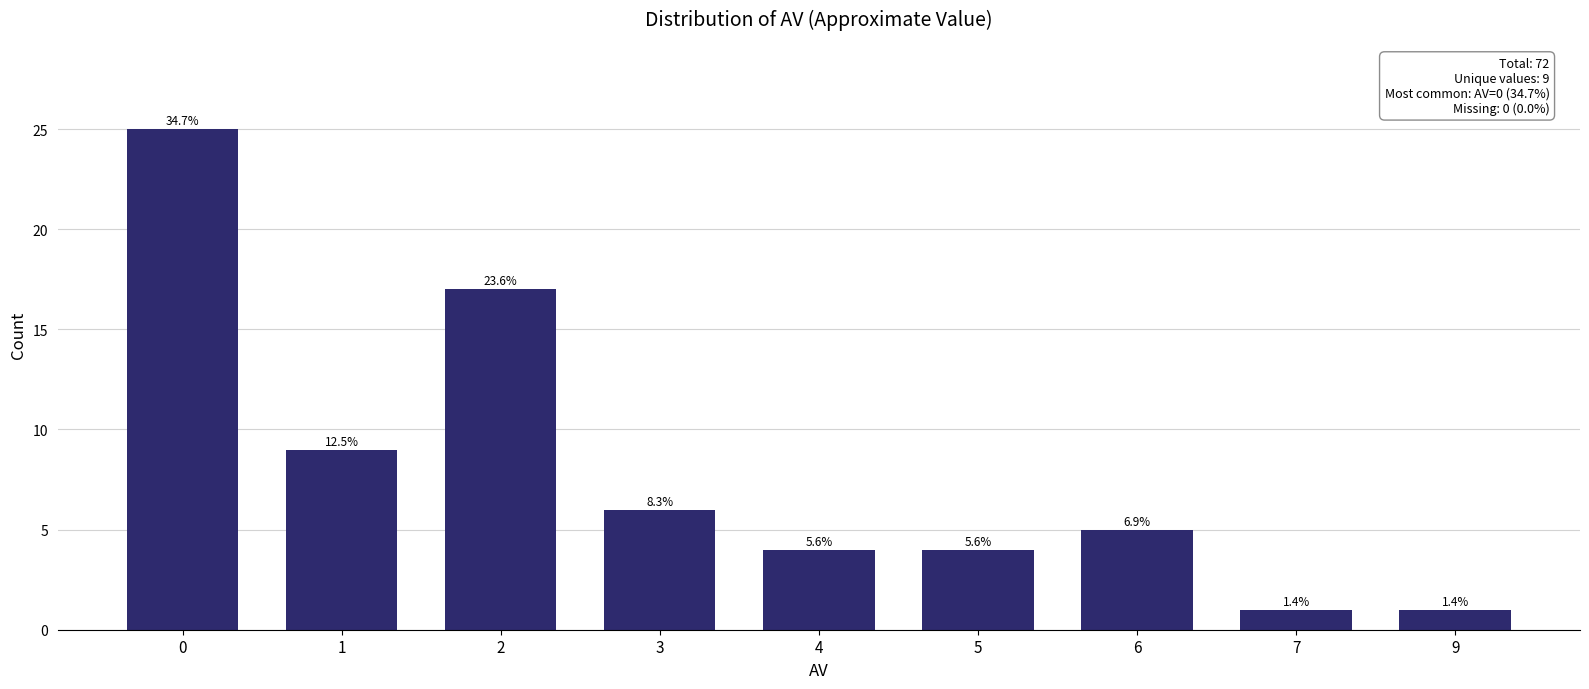

How many bars are there in total?

9